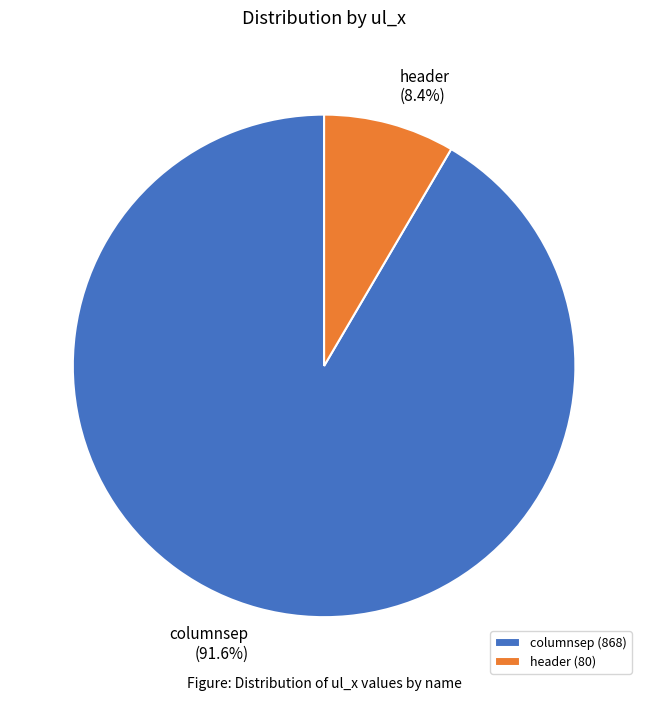

Which has a higher value, header or columnsep?

columnsep